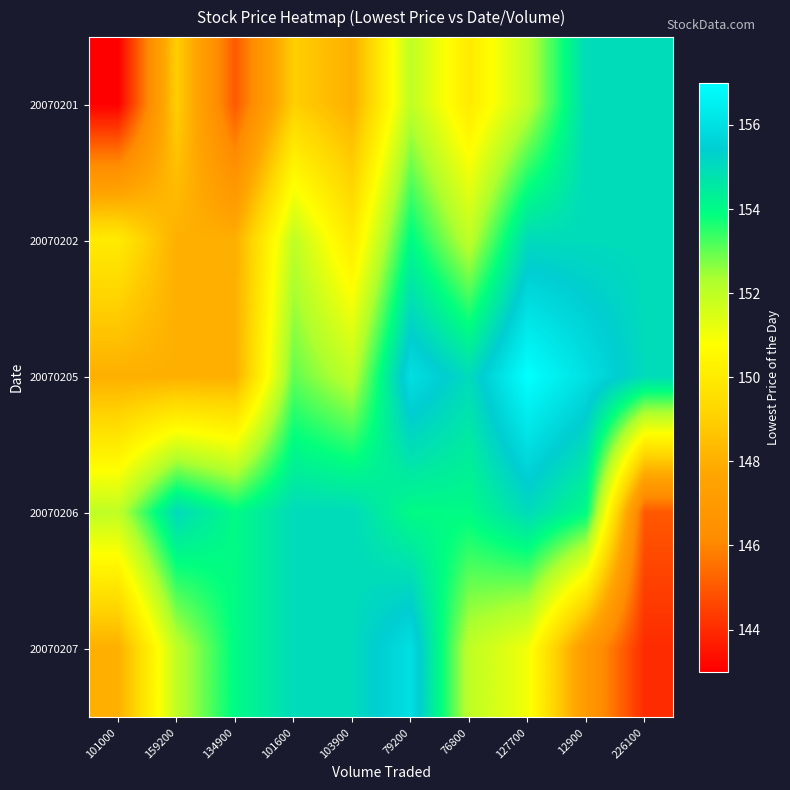

Rank the series at 226100 from highest to lowest value.

20070201, 20070202, 20070205, 20070206, 20070207